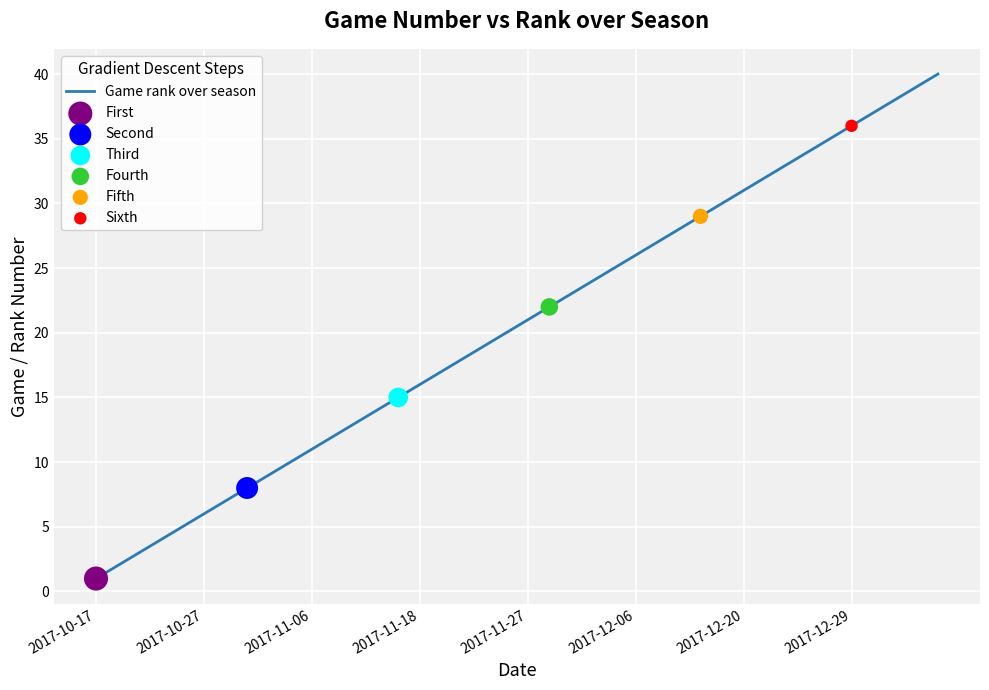

What is the maximum value shown in the chart?

40